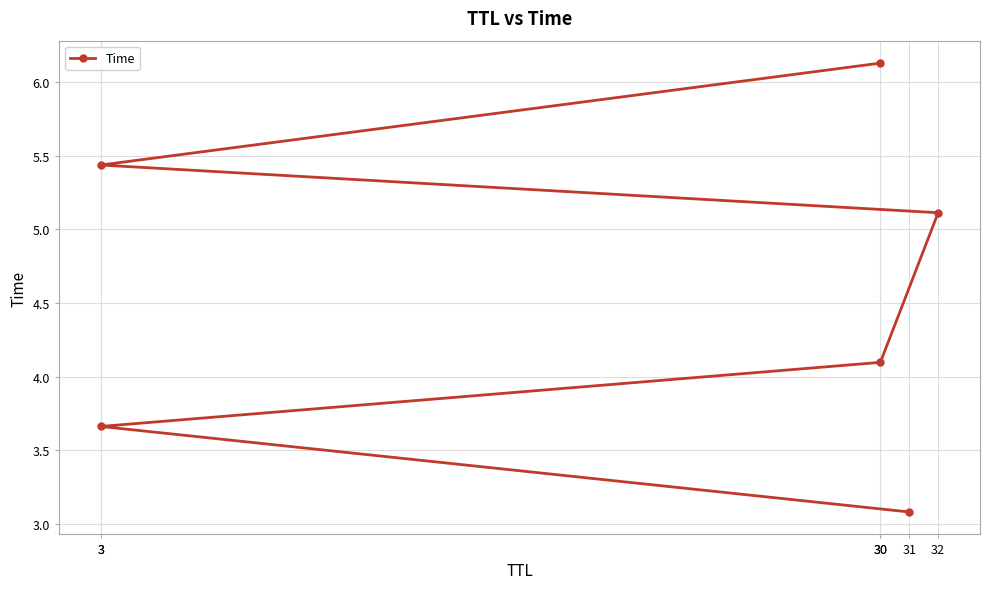

Where is the data nearest to the value 4?

30